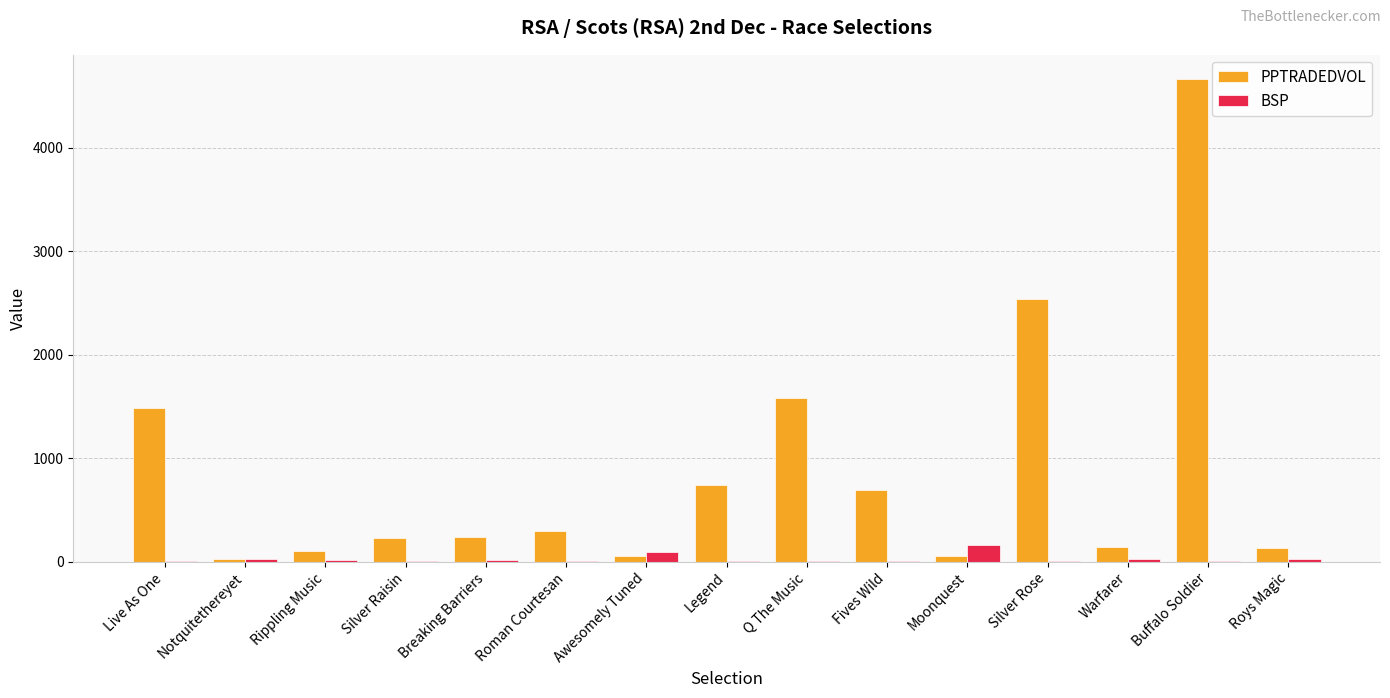

What is the sum of all PPTRADEDVOL values?

12990.7